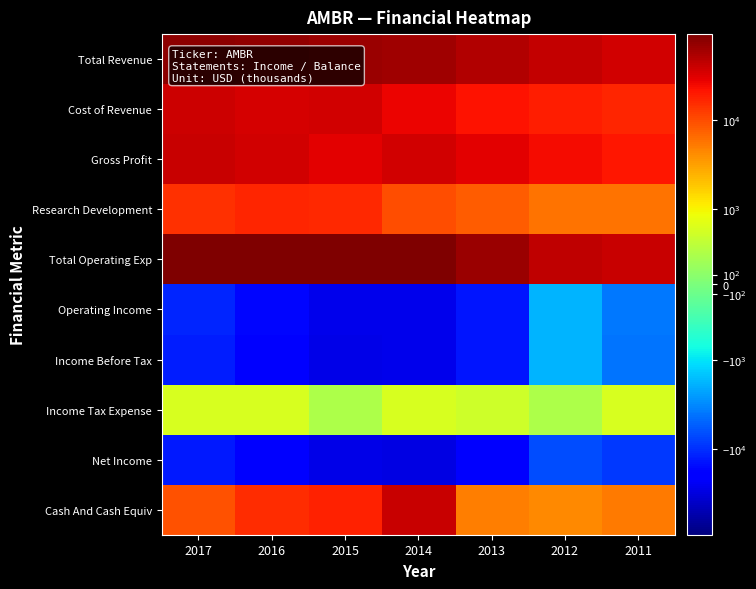

Between 2016 and 2011, which is larger?

2016